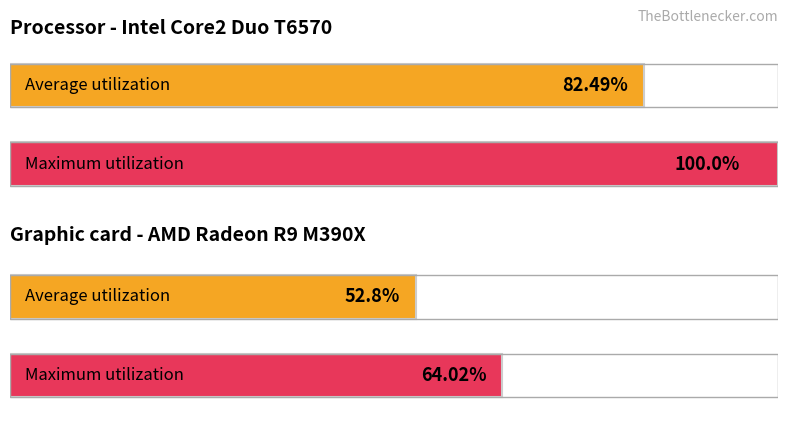

At which category is the sum across all series the highest?

1